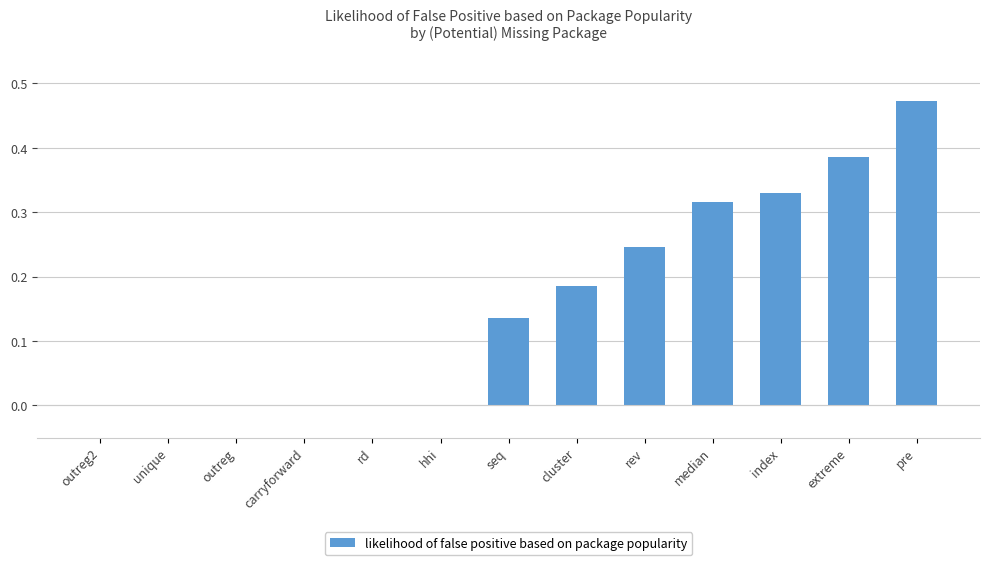

What is the sum of the values at median and extreme?

0.7